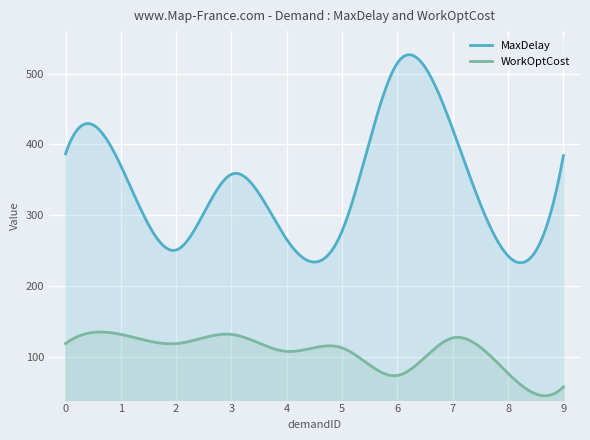

True or false: WorkOptCost and MaxDelay cross at least once.

False